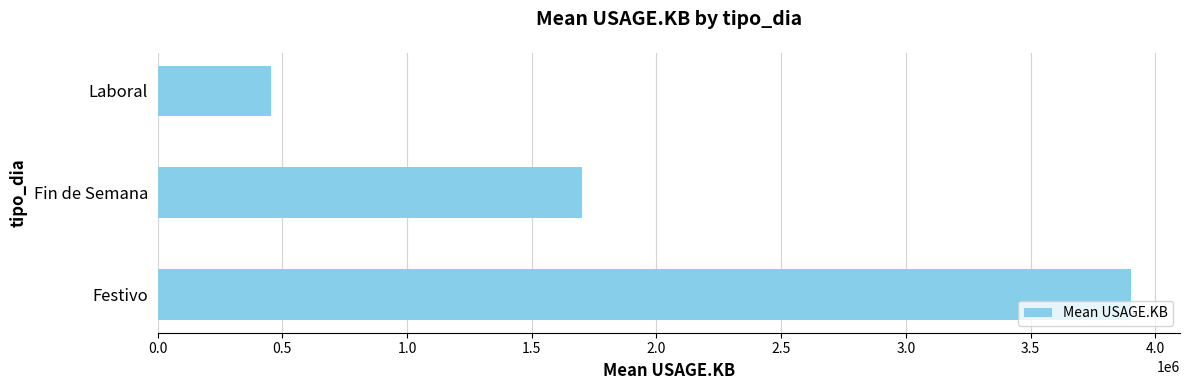

List the labels in order of value, smallest first.

Laboral, Fin de Semana, Festivo